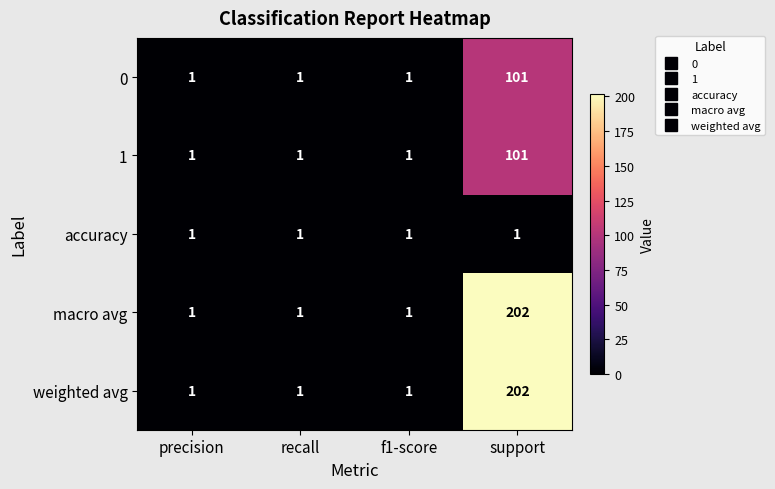

The value of accuracy at f1-score is 2. True or false?

False